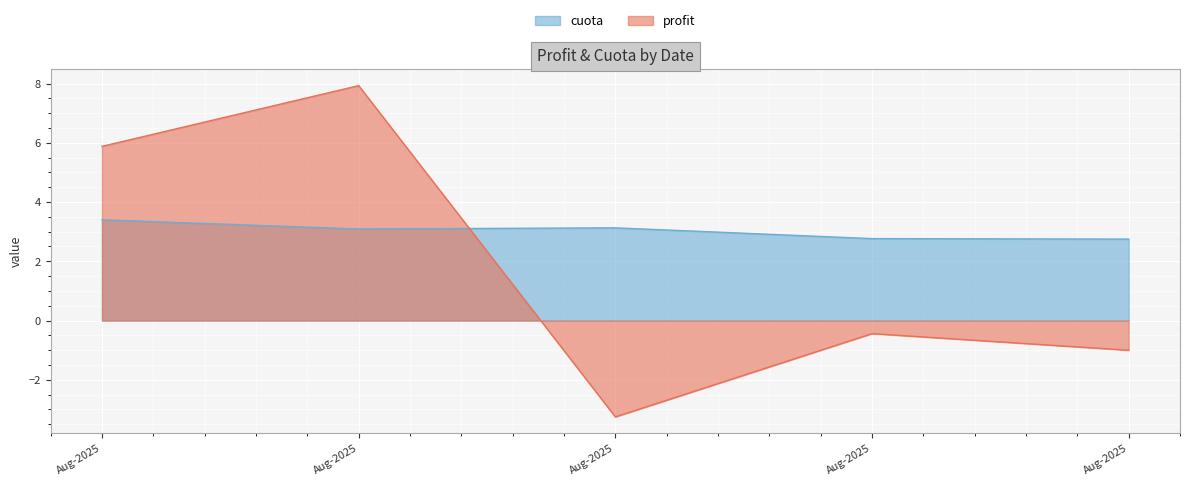

The profit series shows 5.1 at 2025-08-02. True or false?

False